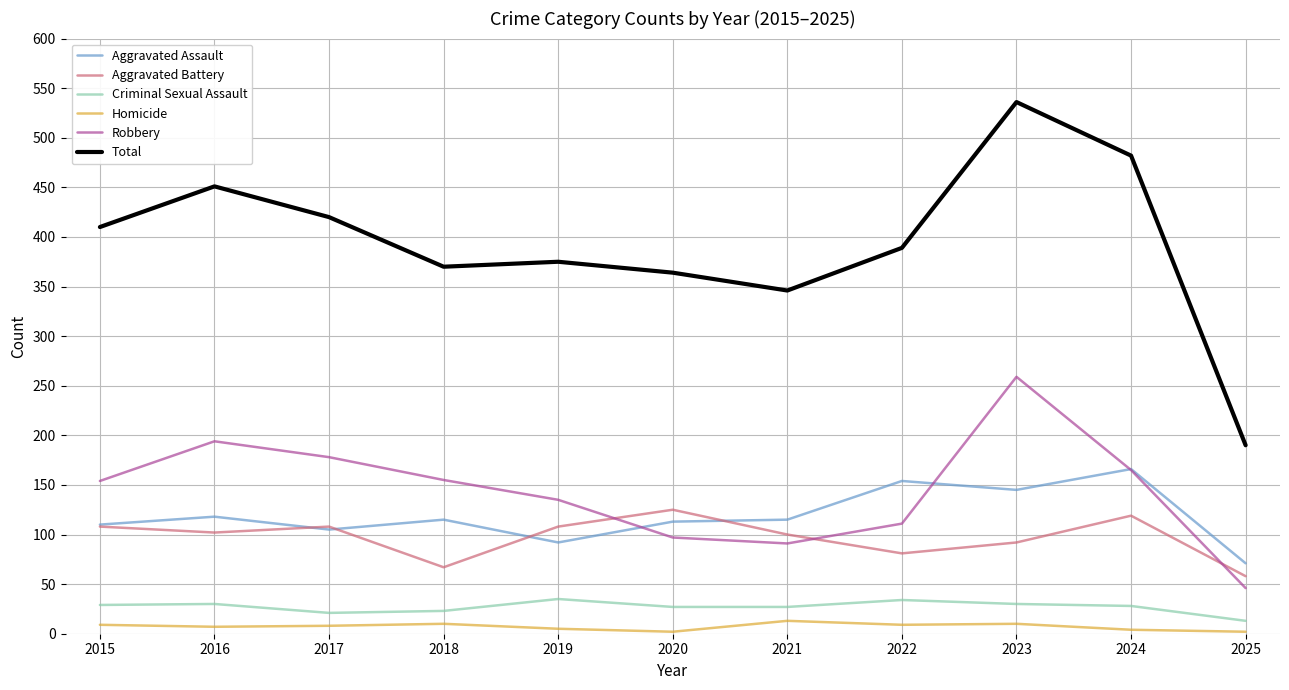

True or false: Aggravated Battery and Criminal Sexual Assault intersect in this chart.

False